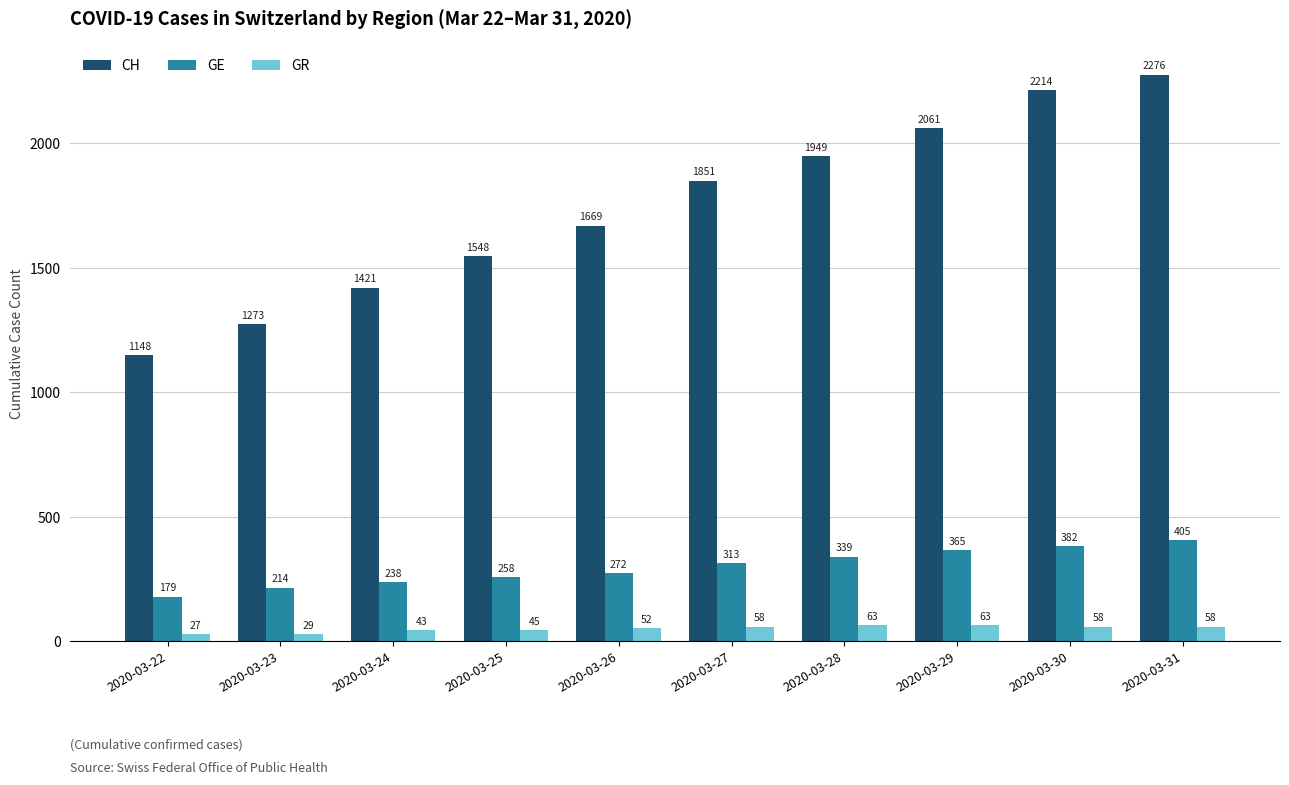

Is it true that CH equals 615 at 2020-03-23?

False